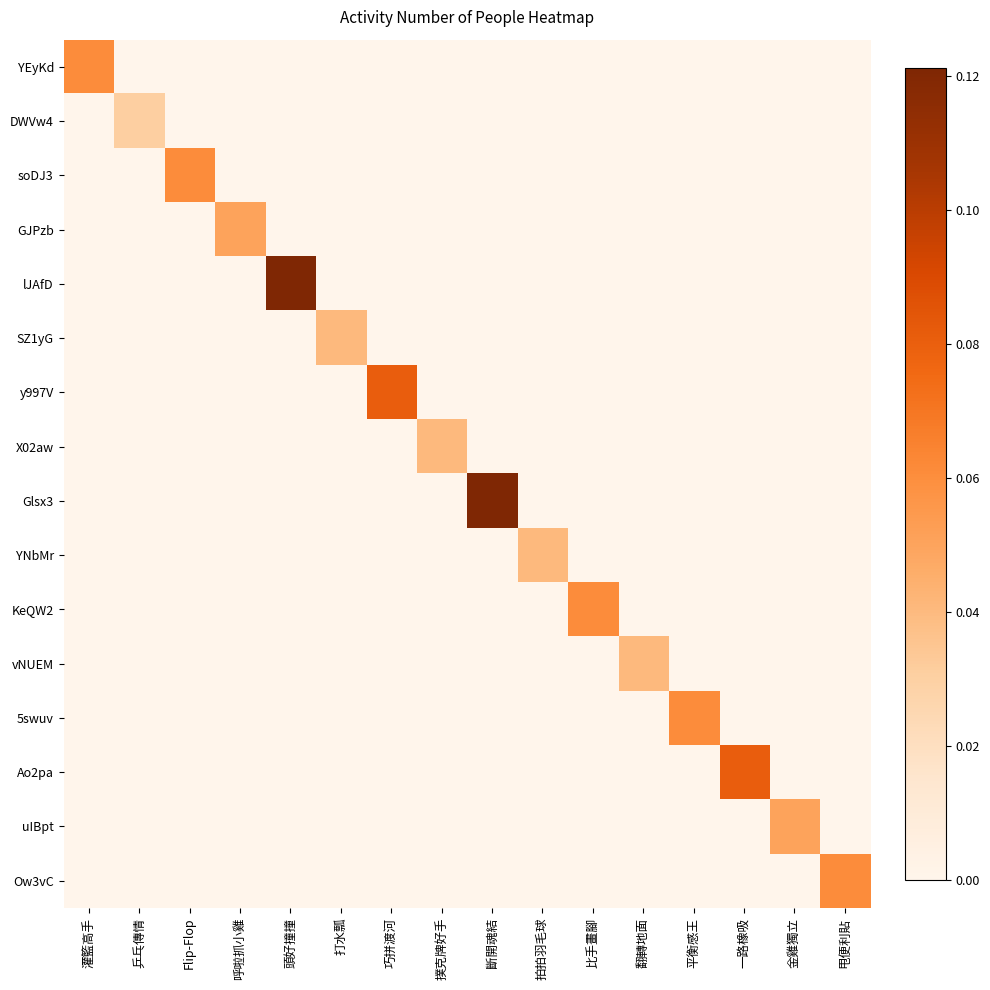

Rank the series by their maximum value, from highest to lowest.

lJAfD, Glsx3, y997V, Ao2pa, YEyKd, soDJ3, KeQW2, 5swuv, Ow3vC, GJPzb, uIBpt, SZ1yG, X02aw, YNbMr, vNUEM, DWVw4